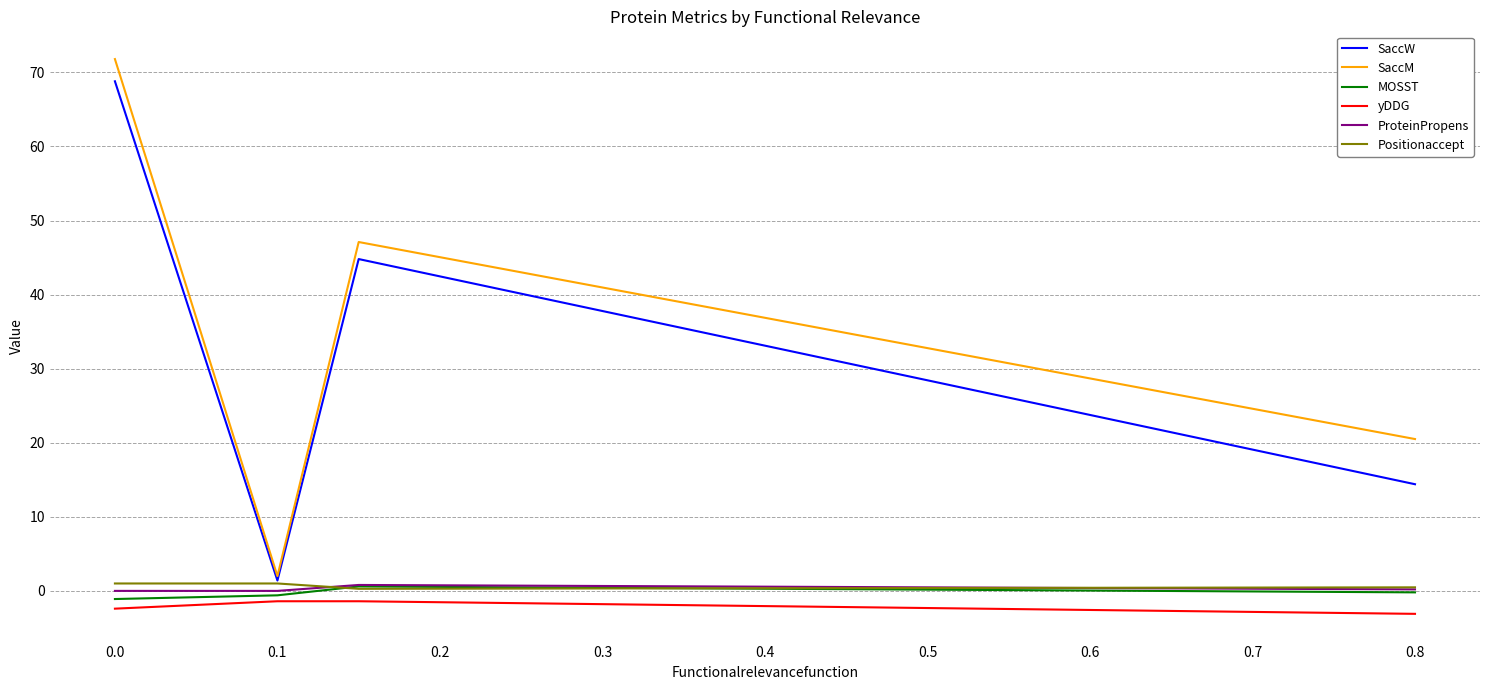

Count the number of categories in the chart.

4